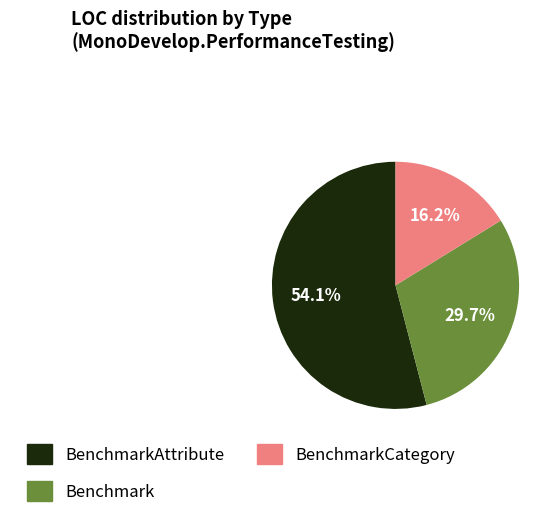

Does BenchmarkAttribute represent more than half of the total?

Yes